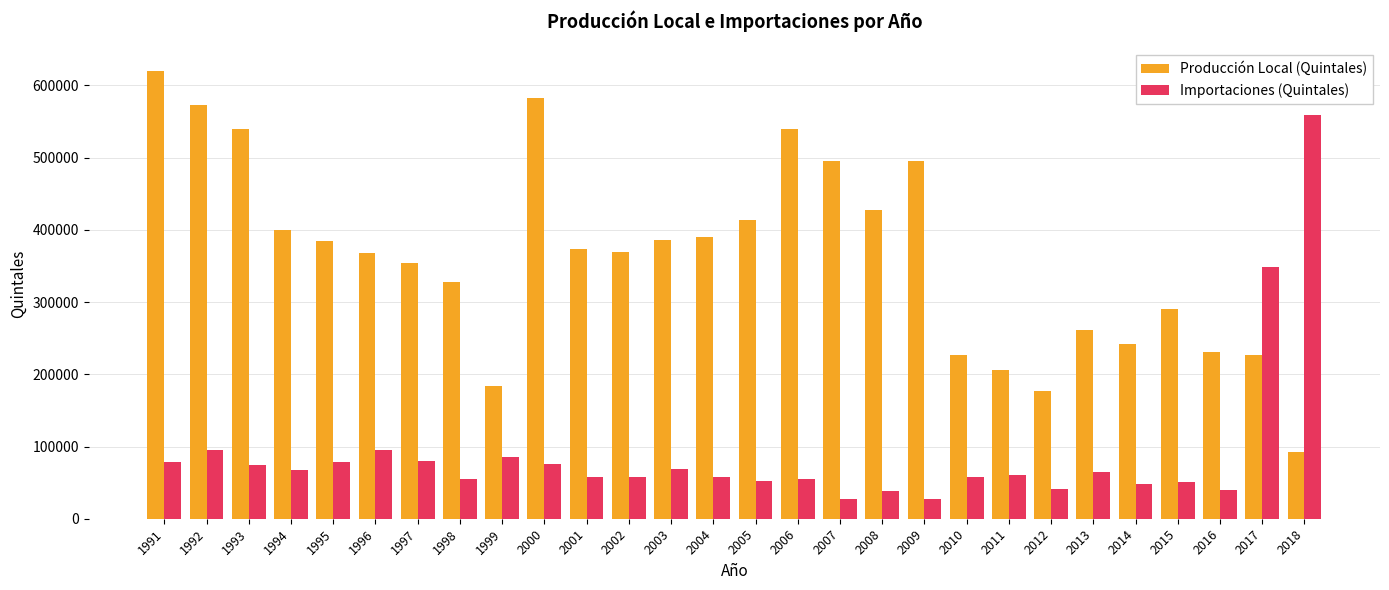

What is the spread (max minus min) of values at 1998?

272560